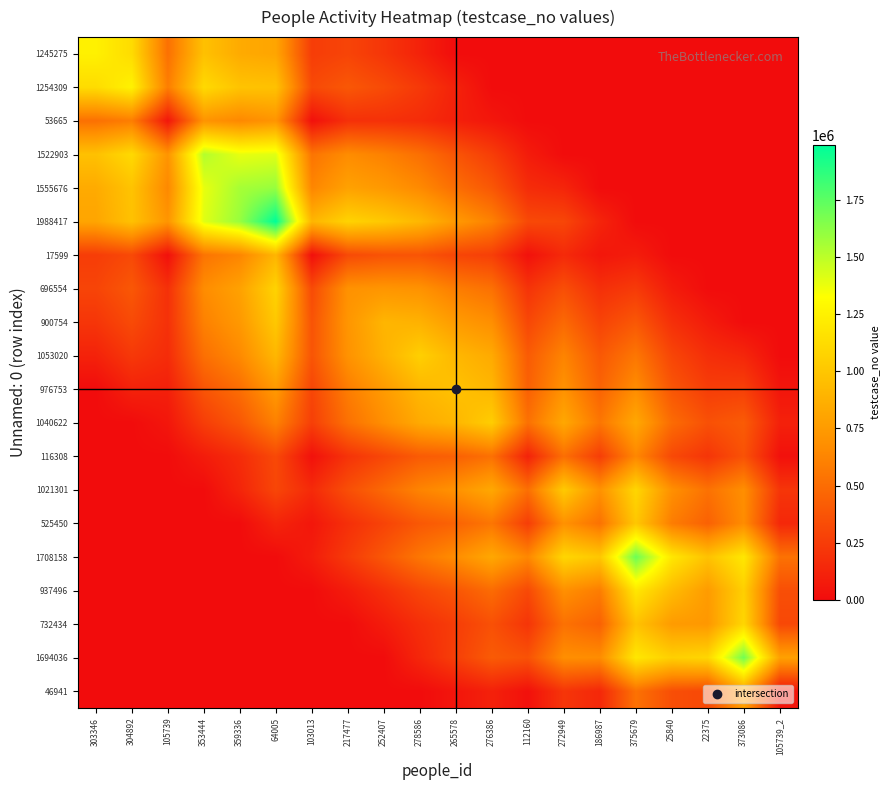

At which category does the chart reach its peak across all series?

64005